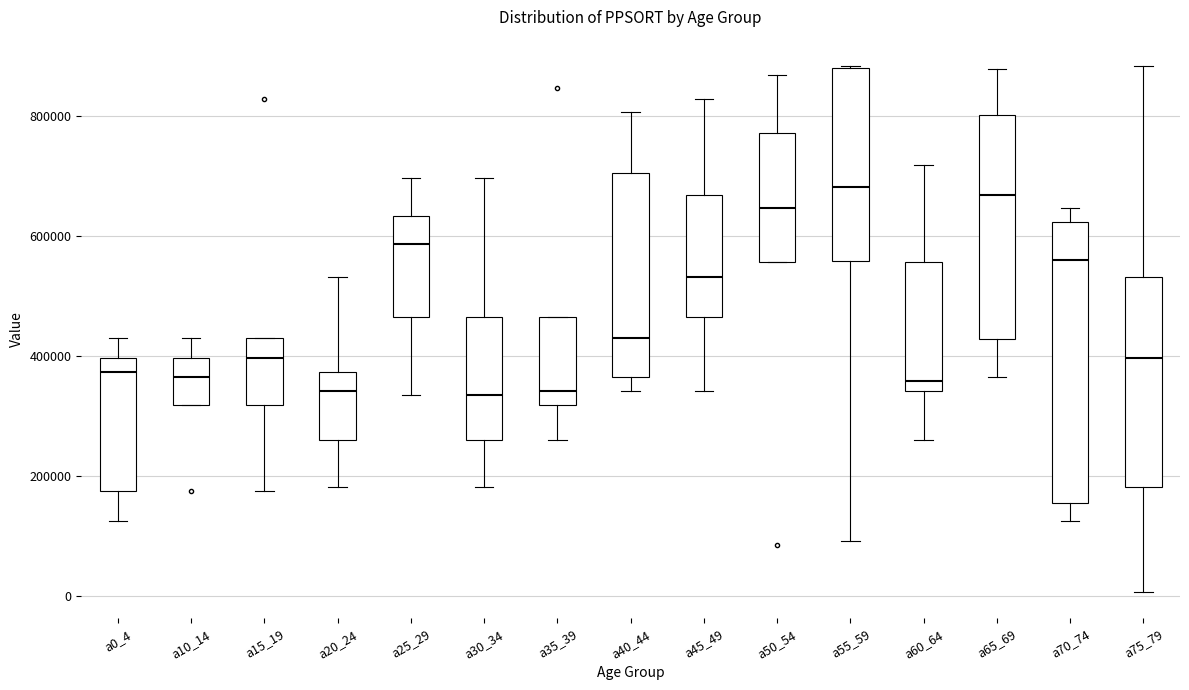

Reading left to right, read every box against the y-axis: the position of its median line, the range the box covers, and the ends of its whiskers. The values are not printed on the chart, so give them approximately, as read against the axis.

a0_4: median 380000, box 180000 to 400000, whiskers 120000 to 440000
a10_14: median 360000, box 320000 to 400000, whiskers 320000 to 440000
a15_19: median 400000, box 320000 to 440000, whiskers 180000 to 440000
a20_24: median 340000, box 260000 to 380000, whiskers 180000 to 540000
a25_29: median 580000, box 460000 to 640000, whiskers 340000 to 700000
a30_34: median 340000, box 260000 to 460000, whiskers 180000 to 700000
a35_39: median 340000, box 320000 to 460000, whiskers 260000 to 460000
a40_44: median 440000, box 360000 to 700000, whiskers 340000 to 800000
a45_49: median 540000, box 460000 to 660000, whiskers 340000 to 820000
a50_54: median 640000, box 560000 to 780000, whiskers 560000 to 860000
a55_59: median 680000, box 560000 to 880000, whiskers 100000 to 880000
a60_64: median 360000, box 340000 to 560000, whiskers 260000 to 720000
a65_69: median 660000, box 420000 to 800000, whiskers 360000 to 880000
a70_74: median 560000, box 160000 to 620000, whiskers 120000 to 640000
a75_79: median 400000, box 180000 to 540000, whiskers 0 to 880000